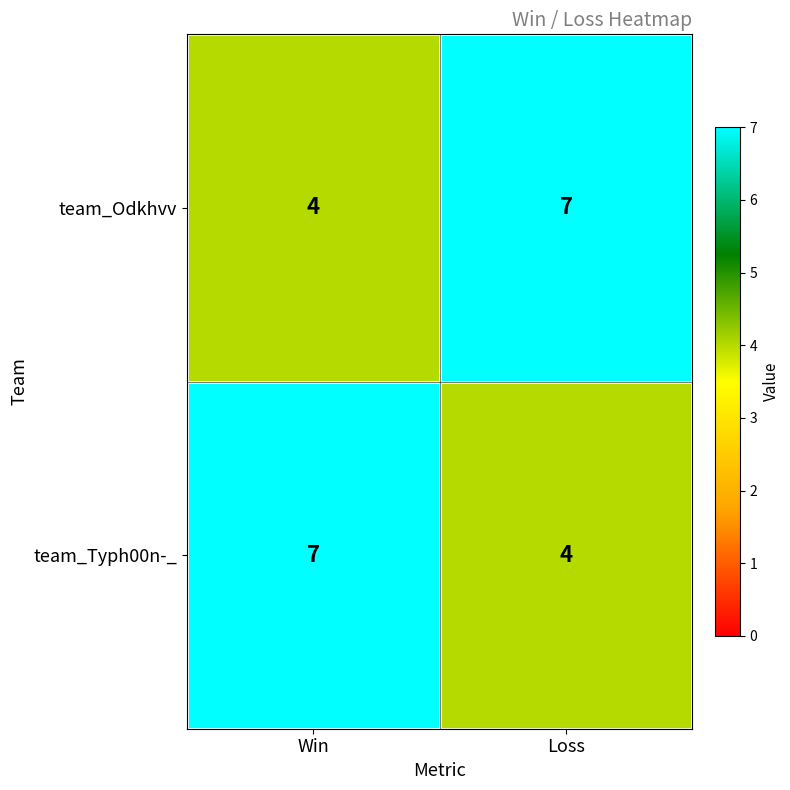

What is the sum of the team_Odkhvv values at Loss and Win?

11